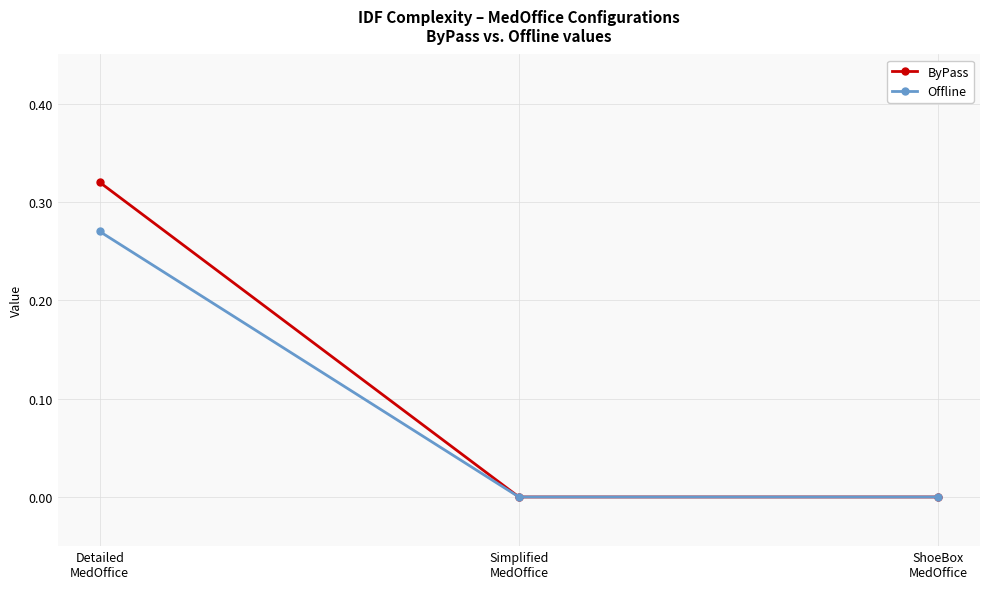

Which series has the widest spread of values?

ByPass